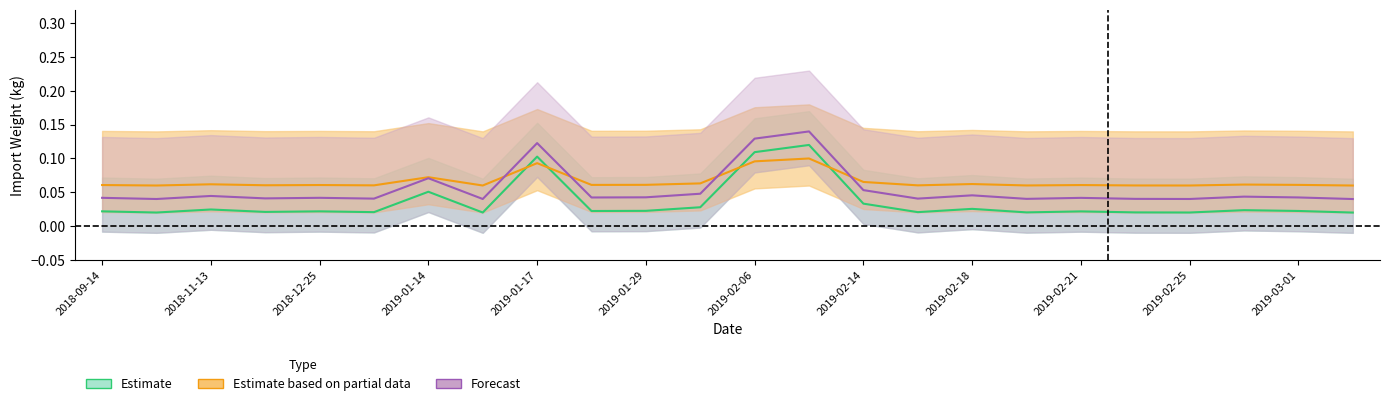

Reading left to right, list all the values displayed in this chart.

Estimate: 0.0	0.0	0.0	0.0	0.0	0.0	0.1	0.0	0.1	0.0	0.0	0.0	0.1	0.1	0.0	0.0	0.0	0.0	0.0	0.0	0.0	0.0	0.0	0.0
Estimate based on partial data: 0.1	0.1	0.1	0.1	0.1	0.1	0.1	0.1	0.1	0.1	0.1	0.1	0.1	0.1	0.1	0.1	0.1	0.1	0.1	0.1	0.1	0.1	0.1	0.1
Forecast: 0.0	0.0	0.0	0.0	0.0	0.0	0.1	0.0	0.1	0.0	0.0	0.0	0.1	0.1	0.1	0.0	0.0	0.0	0.0	0.0	0.0	0.0	0.0	0.0